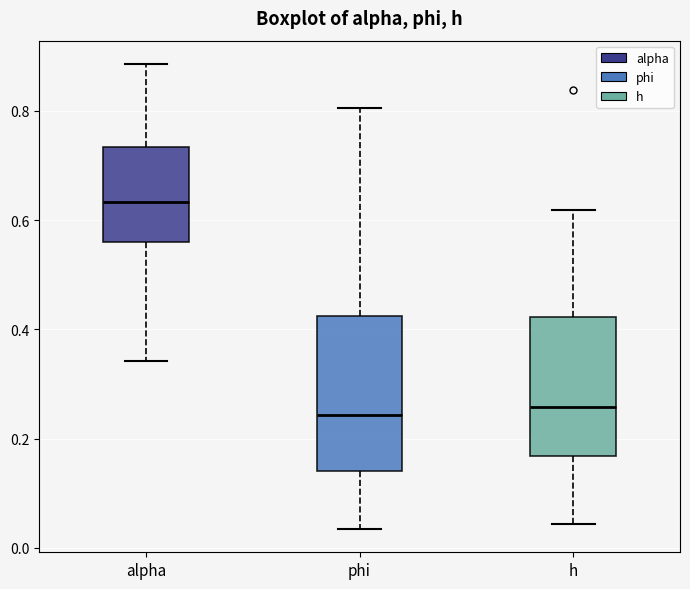

Reading left to right, transcribe this box plot: for each box, give where its median line is, the range the box spans, and where its two whiskers end, as read against the y-axis. The values are not printed on the chart, so give them approximately, as read against the axis.

alpha: median 0.64, box 0.56 to 0.74, whiskers 0.34 to 0.88
phi: median 0.24, box 0.14 to 0.42, whiskers 0.04 to 0.80
h: median 0.26, box 0.16 to 0.42, whiskers 0.04 to 0.62